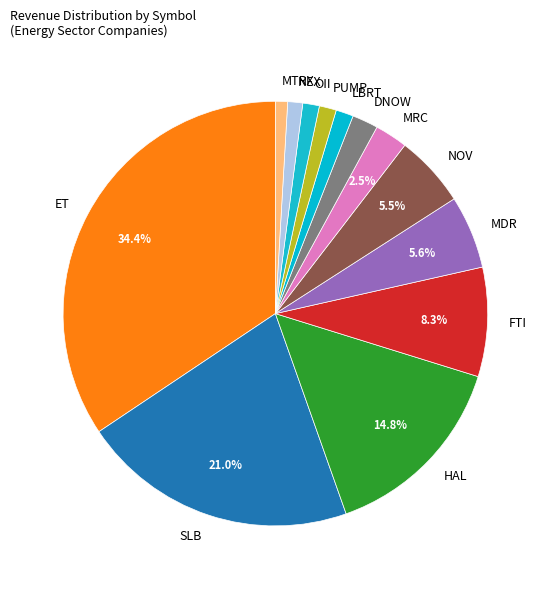

Do FTI and LBRT together represent more than half of the pie?

No